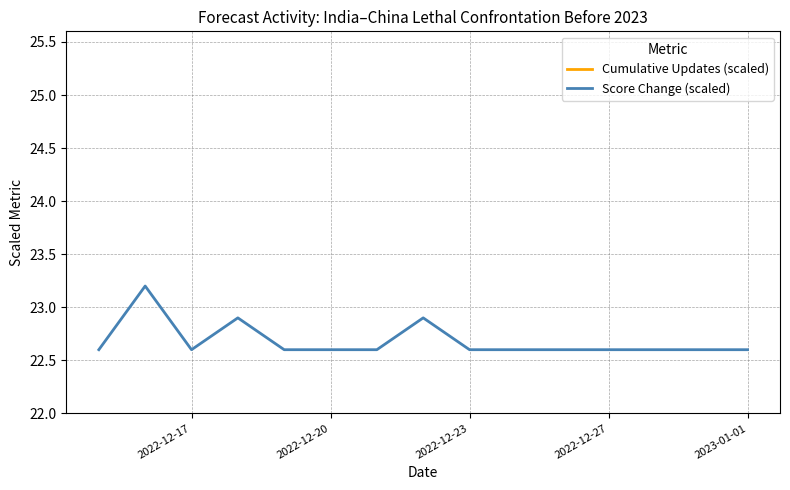

At which category is the sum across all series the highest?

2023-01-01